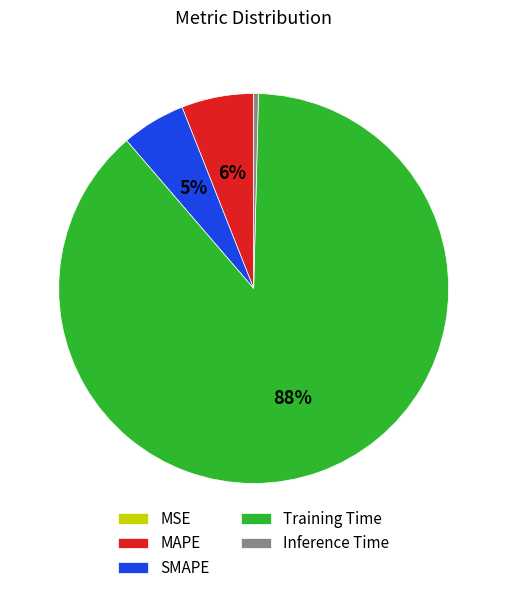

Combined, do Training Time and SMAPE account for over 50%?

Yes